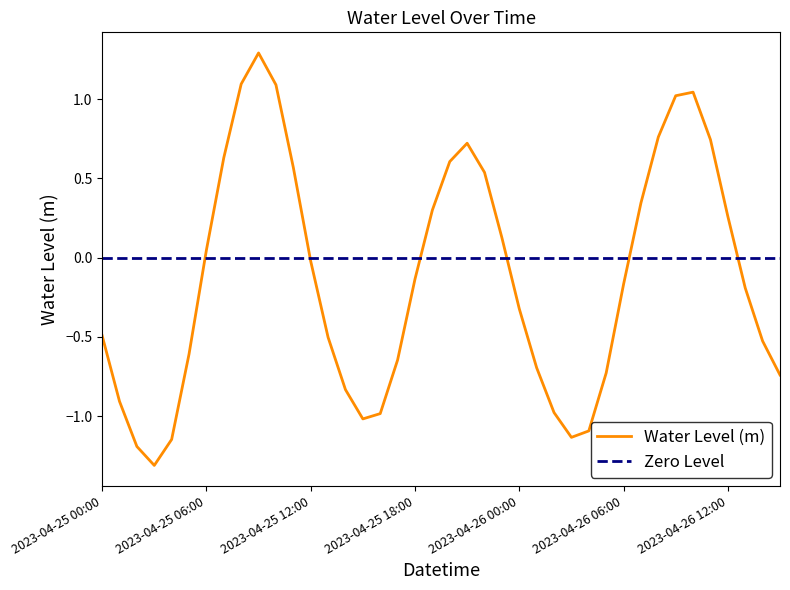

At which category does the chart reach its peak across all series?

2023-04-25 09:00